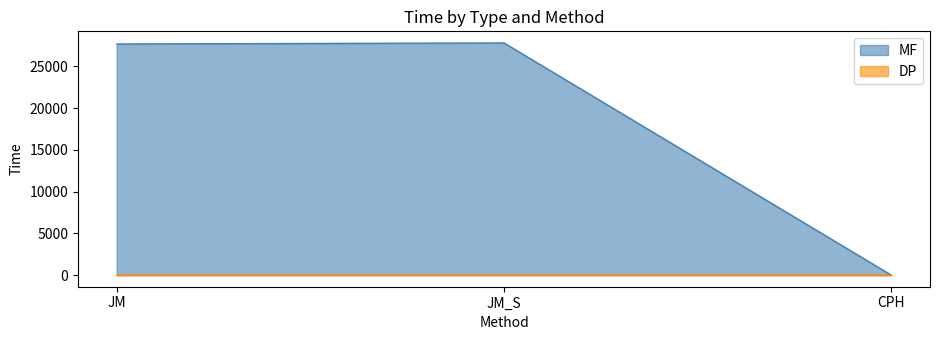

What is the label of the 1st point from the left?

JM